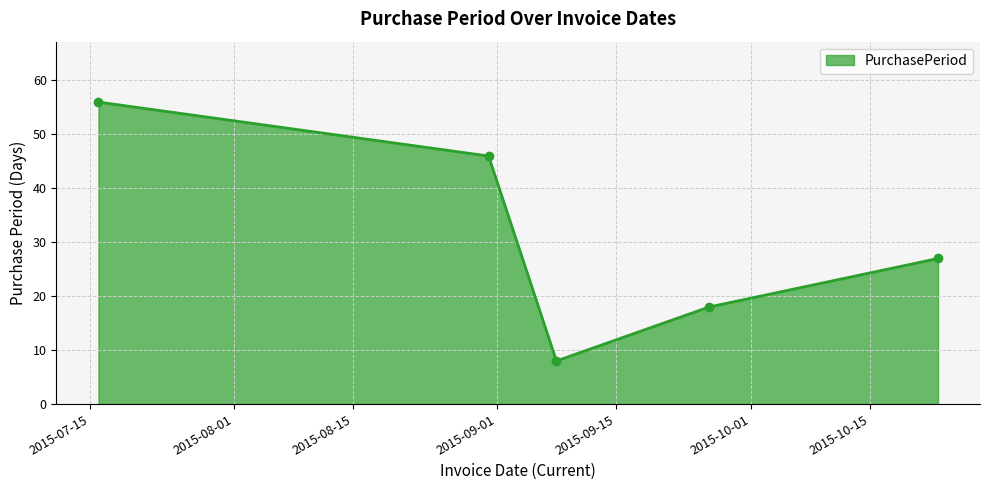

Count the number of categories in the chart.

5